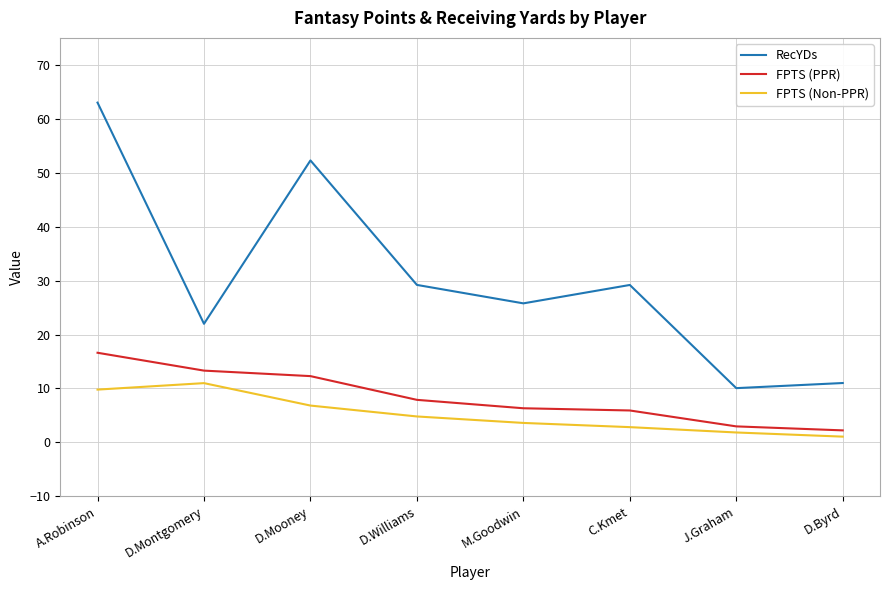

Which series changed the most between D.Williams and J.Graham?

RecYDs